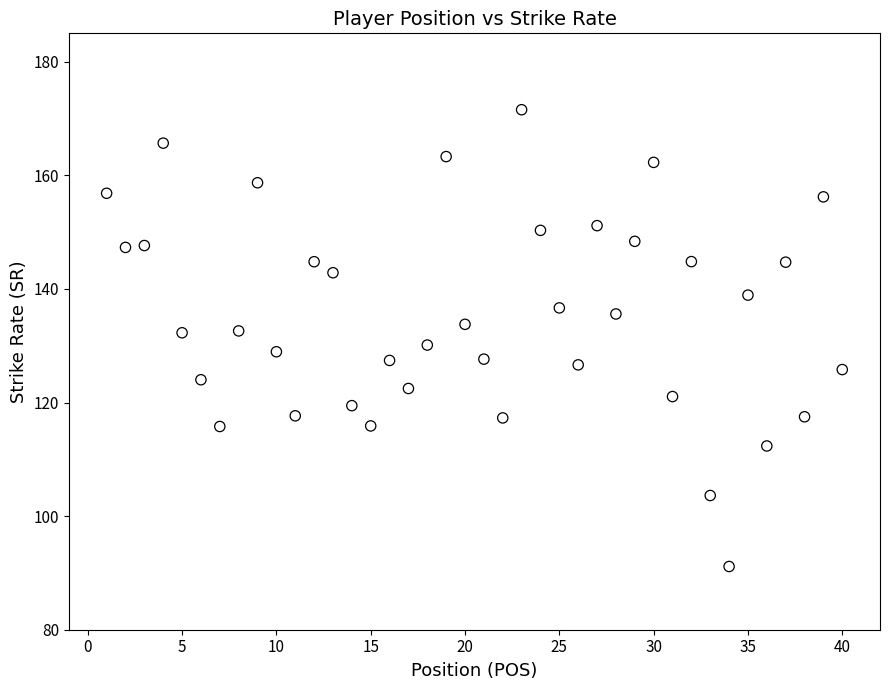

What is the range of Y values (max minus min)?

80.4